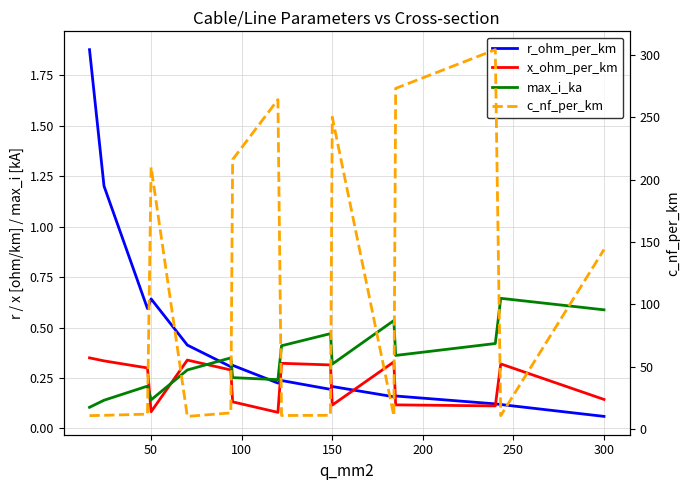

The value of c_nf_per_km at 0 is 4.7. True or false?

False